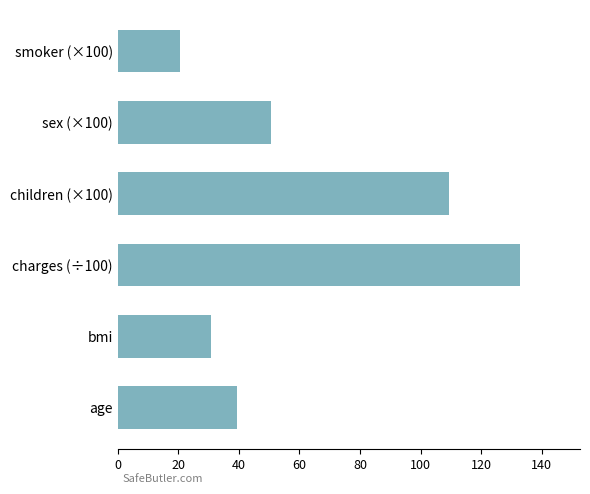

Rank the categories by value from highest to lowest.

charges (÷100), children (×100), sex (×100), age, bmi, smoker (×100)